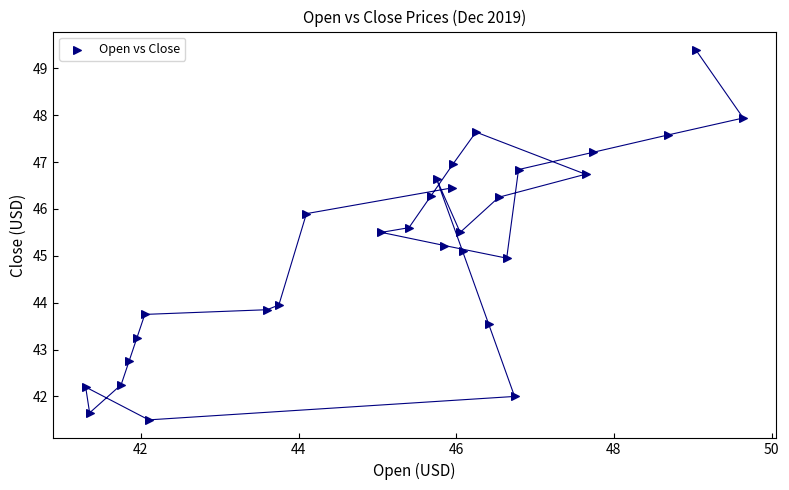

What is the range of Y values (max minus min)?

7.9